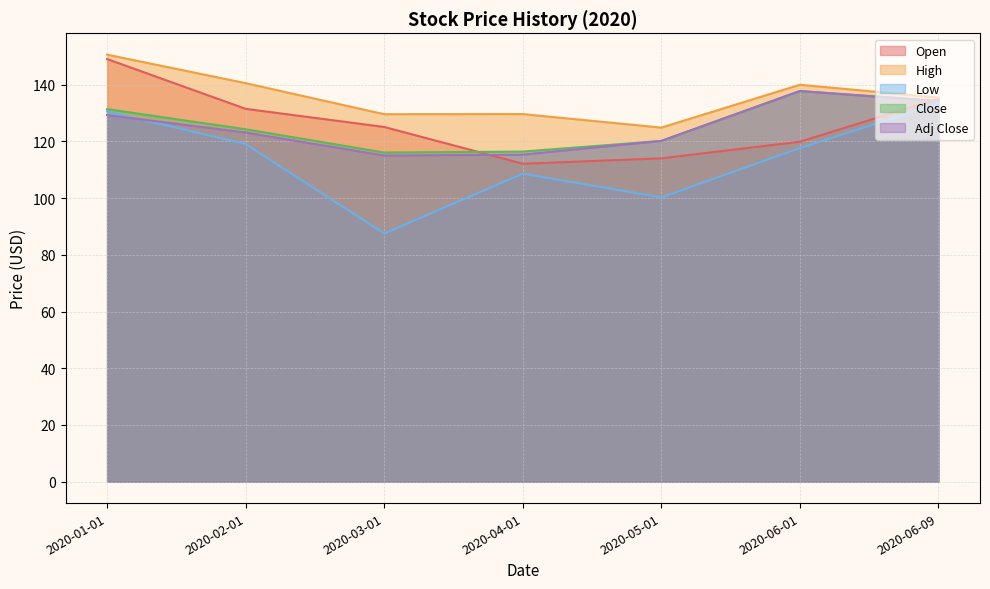

Which series ends up on top after the final intersection of Adj Close and Open?

Open